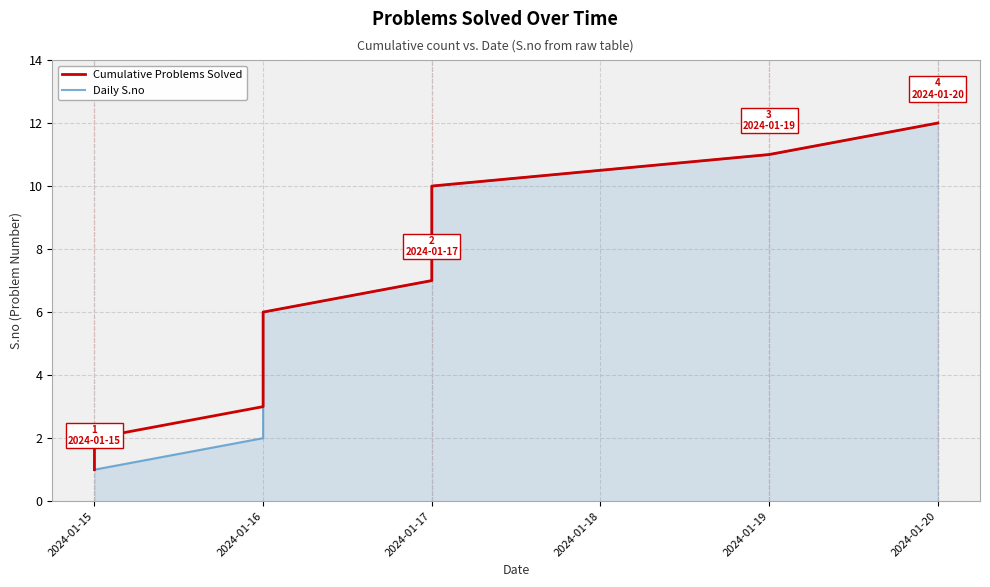

At which label does Daily S.no reach its minimum?

2024-01-15